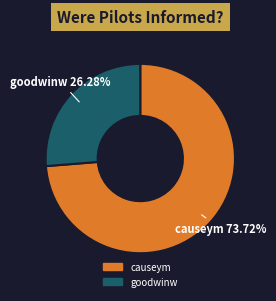

Rank the categories by value from highest to lowest.

causeym, goodwinw